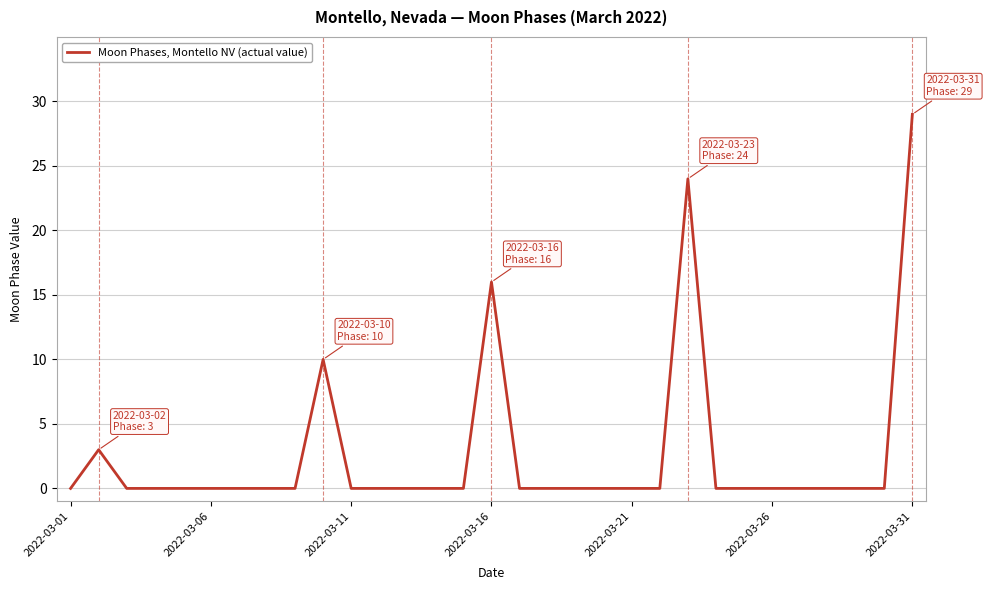

What is the maximum value shown in the chart?

29